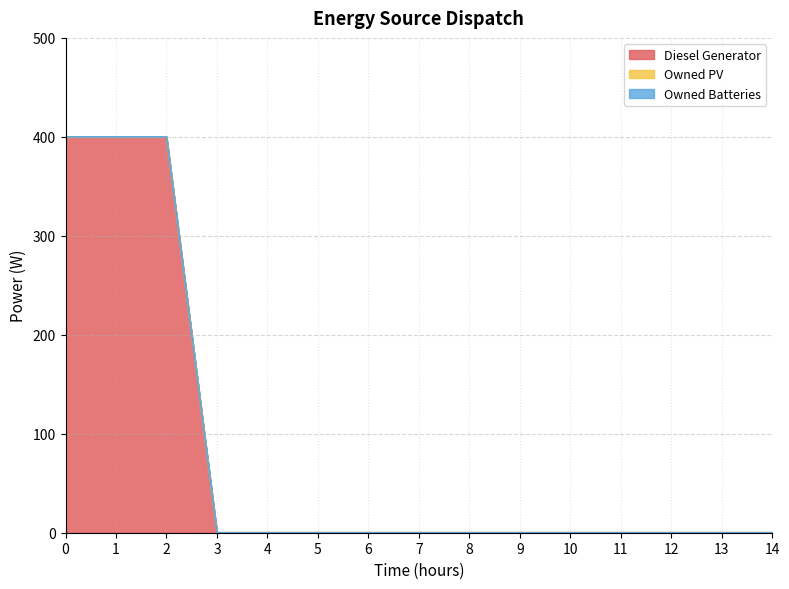

Reading right to left, transcribe all the data shown in this chart.

Diesel Generator: 14=0	13=0	12=0	11=0	10=0	9=0	8=0	7=0	6=0	5=0	4=0	3=0	2=400	1=400	0=400
Owned PV: 14=0	13=0	12=0	11=0	10=0	9=0	8=0	7=0	6=0	5=0	4=0	3=0	2=0	1=0	0=0
Owned Batteries: 14=0	13=0	12=0	11=0	10=0	9=0	8=0	7=0	6=0	5=0	4=0	3=0	2=0	1=0	0=0